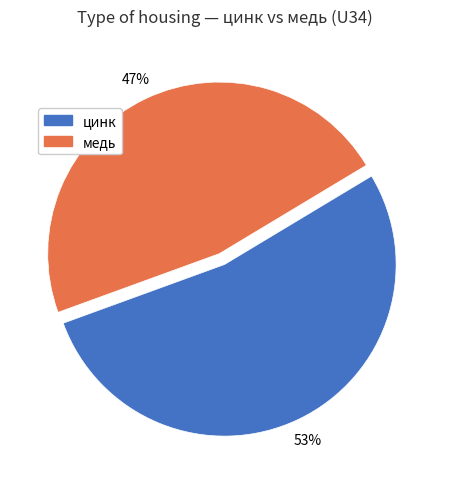

Combined, do цинк and медь account for over 50%?

Yes